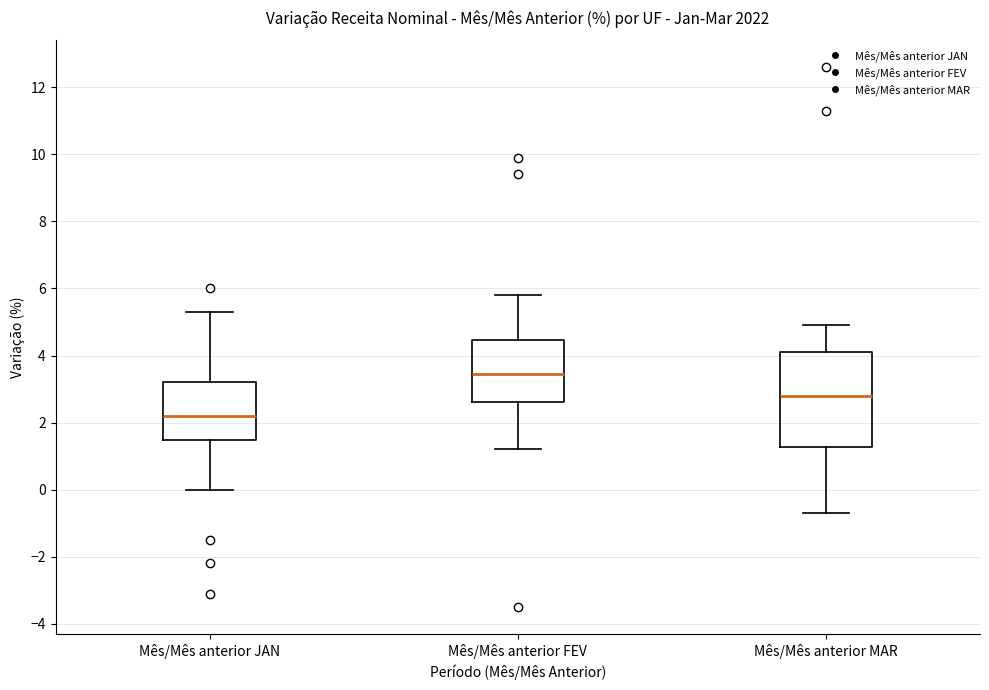

Reading left to right, read every box against the y-axis: the position of its median line, the range the box covers, and the ends of its whiskers. The values are not printed on the chart, so give them approximately, as read against the axis.

Mês/Mês anterior JAN: median 2.2, box 1.4 to 3.2, whiskers 0.0 to 5.4
Mês/Mês anterior FEV: median 3.4, box 2.6 to 4.4, whiskers 1.2 to 5.8
Mês/Mês anterior MAR: median 2.8, box 1.2 to 4.2, whiskers -0.6 to 5.0